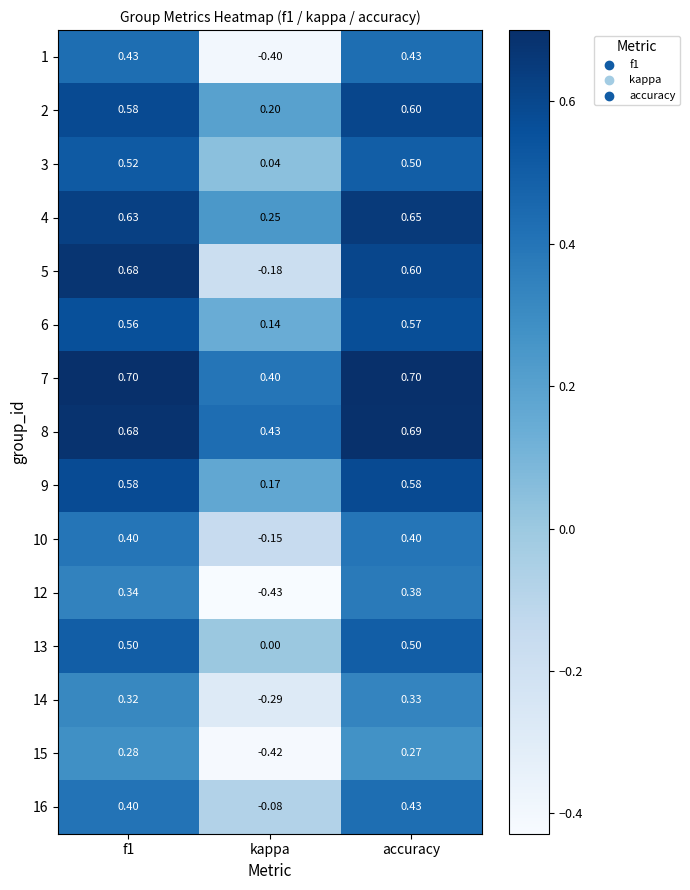

Which category has the highest value in the 8 series?

accuracy